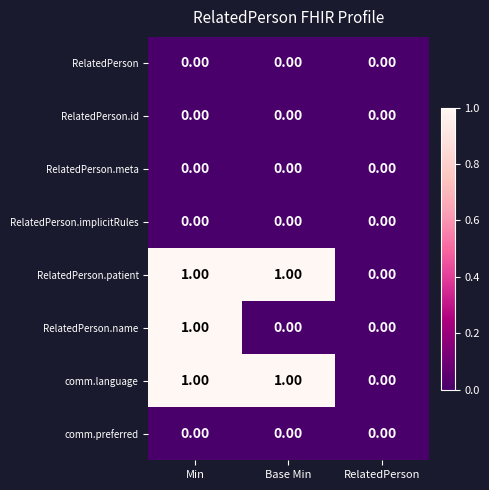

At which category is the sum across all series the highest?

Min